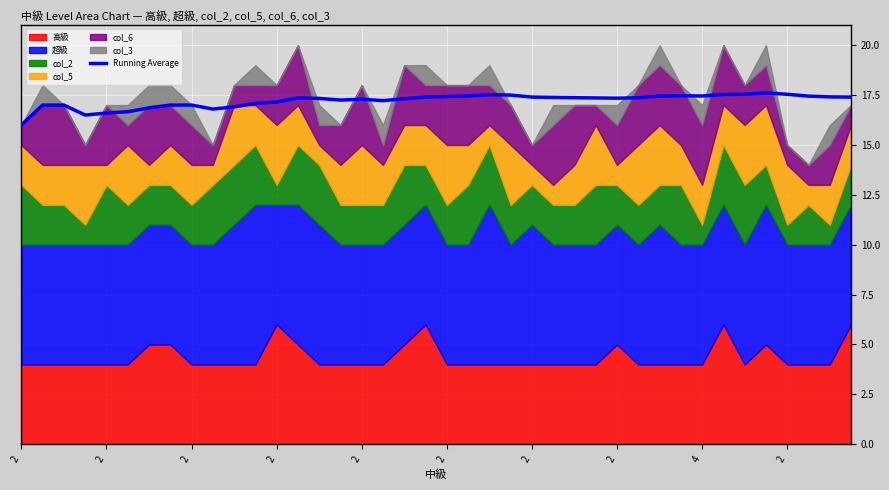

Rank the categories by value from highest to lowest.

35, 34, 36, 33, 22, 23, 31, 21, 32, 30, 37, 20, 38, 19, 24, 39, 25, 26, 29, 13, 27, 28, 14, 18, 16, 15, 17, 12, 11, 2, 2, 2, 4, 10, 2, 2, 2, 2, 2, 2